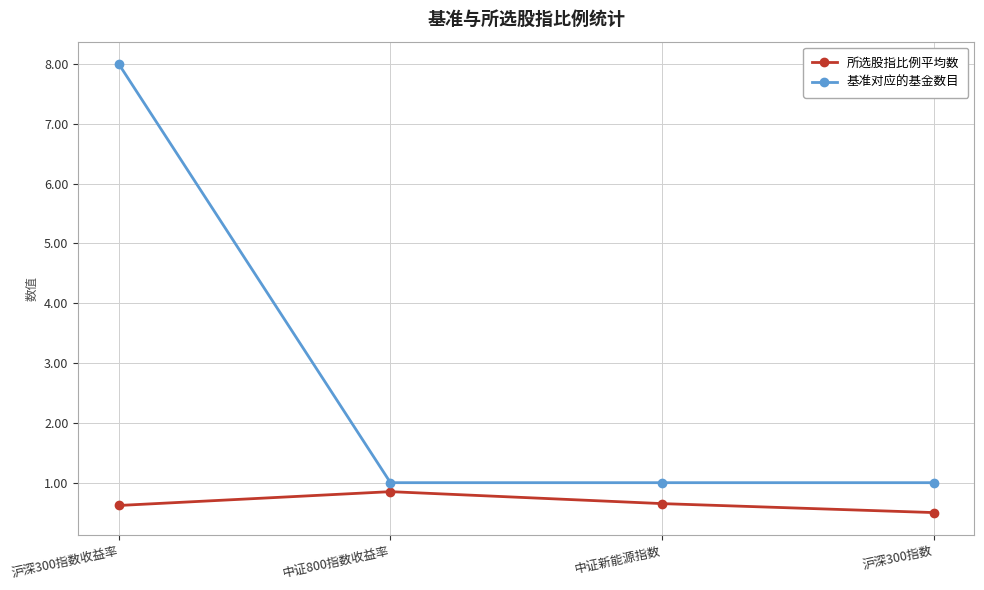

What position from the left is 中证新能源指数?

3